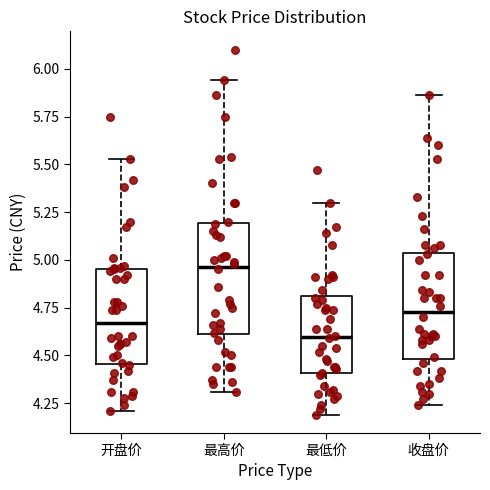

Where is the upper edge of the box for 最高价 on the y-axis? The values are not printed on the chart, so give them approximately, as read against the axis.

5.20